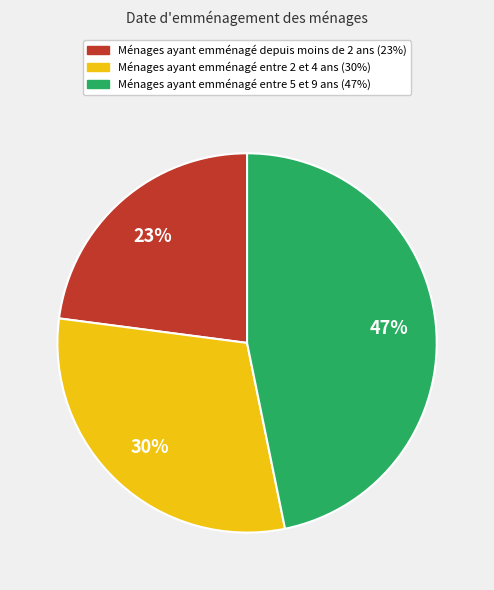

To the nearest percent, what is the difference between the largest and smallest slice percentages?

24%